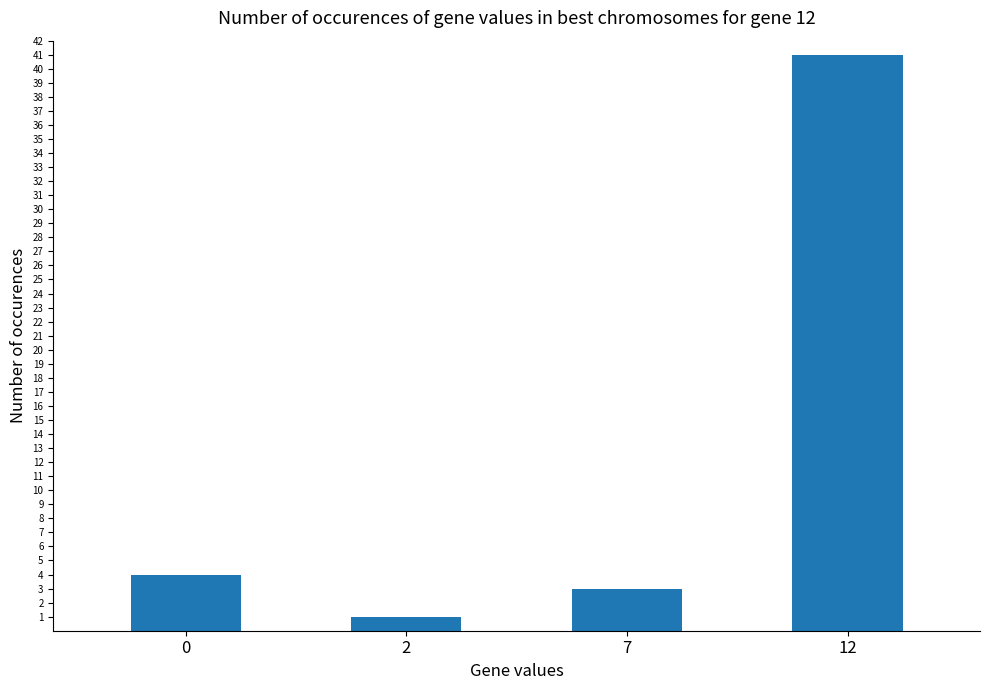

Reading left to right, extract all data points from this chart.

0=4	2=1	7=3	12=41